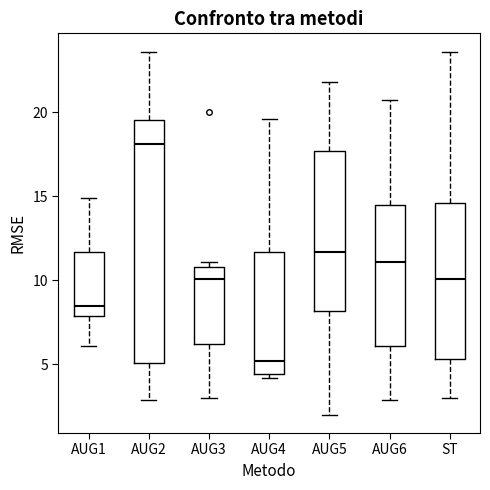

Comparing the boxes themselves (not the whiskers), which one is the tallest?

AUG2